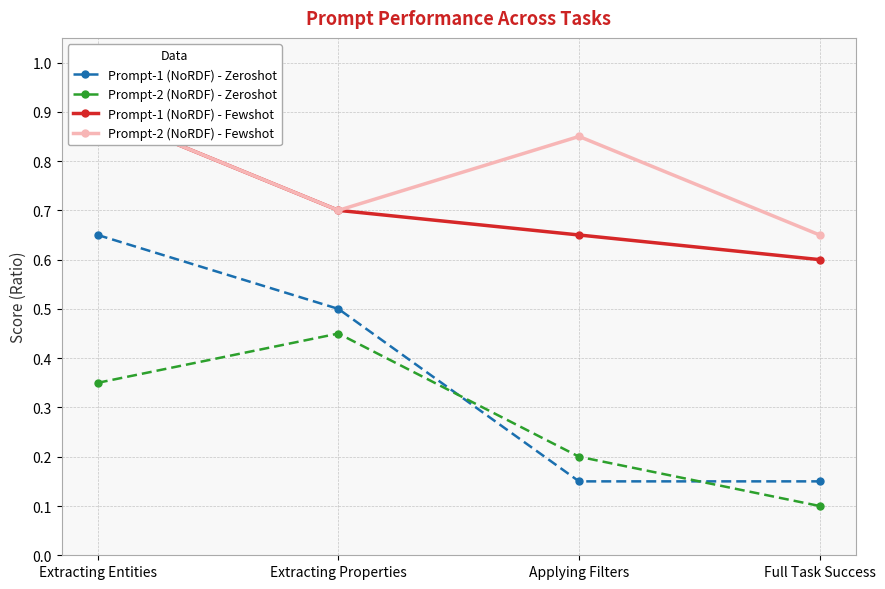

Is it true that Prompt-1 (NoRDF) - Zeroshot equals 0.4 at Extracting Entities?

False